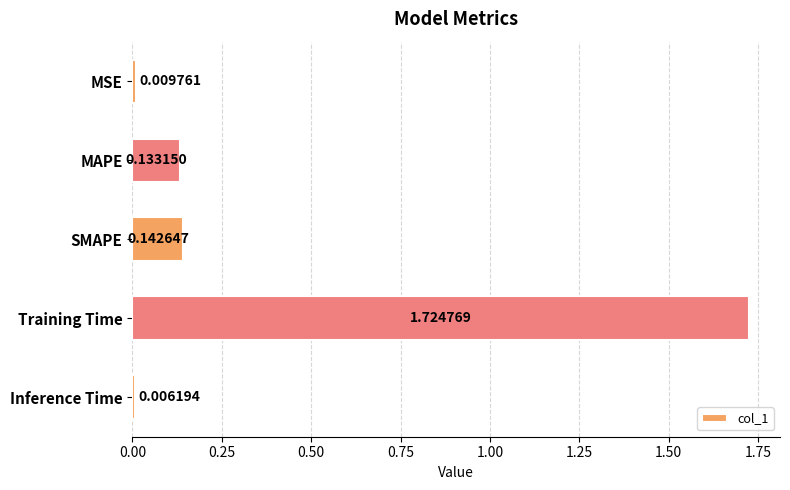

What is the change in value from MSE to SMAPE?

+0.1